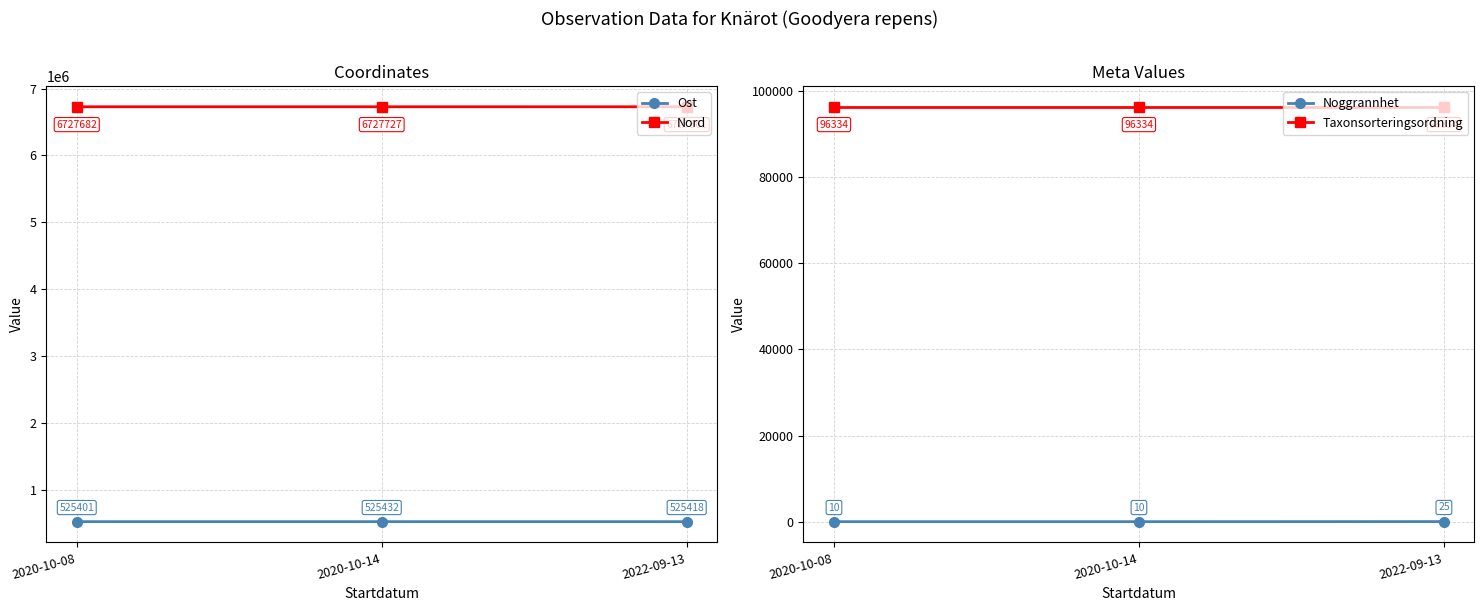

Does the chart have visible grid lines?

Yes